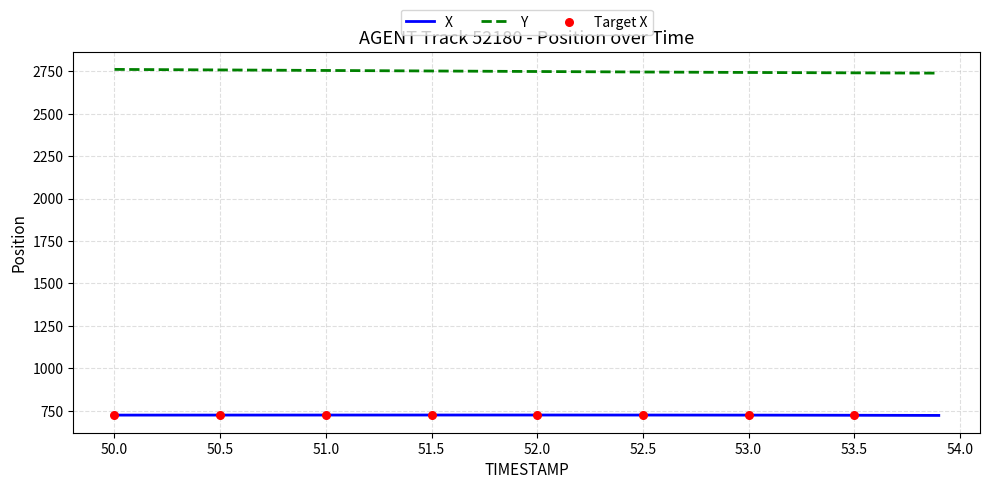

What is the minimum value shown in the chart?

722.1